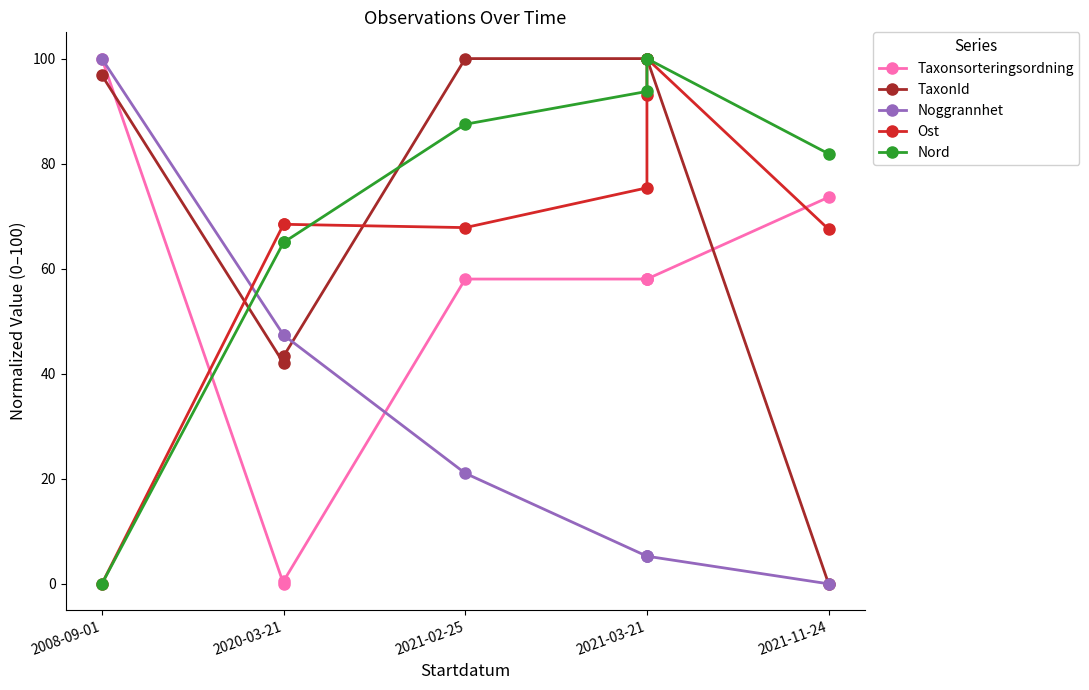

What is the sum of all Ost values?

540.7